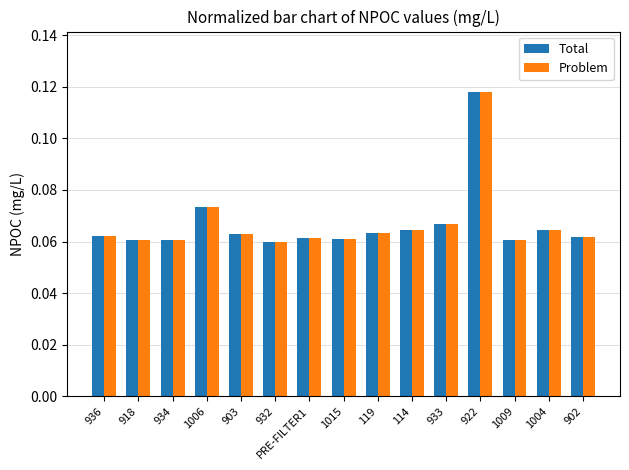

What position from the right is 1004?

2